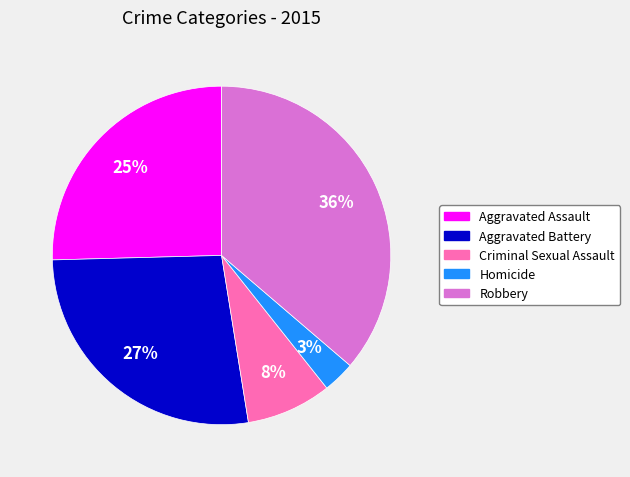

To the nearest percent, what is the difference between the Aggravated Assault and Robbery slice percentages?

11%